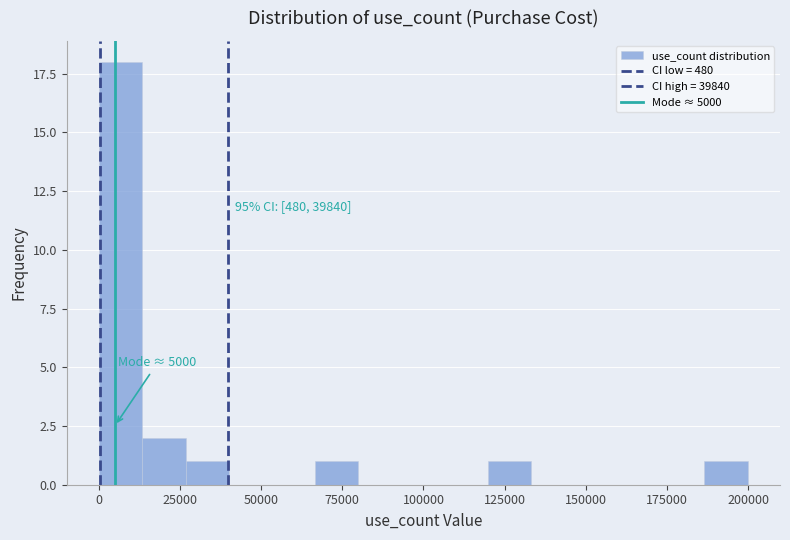

Around what value on the x-axis is the tallest bar? Give the approximate position of its centre, as read against the axis.

5000